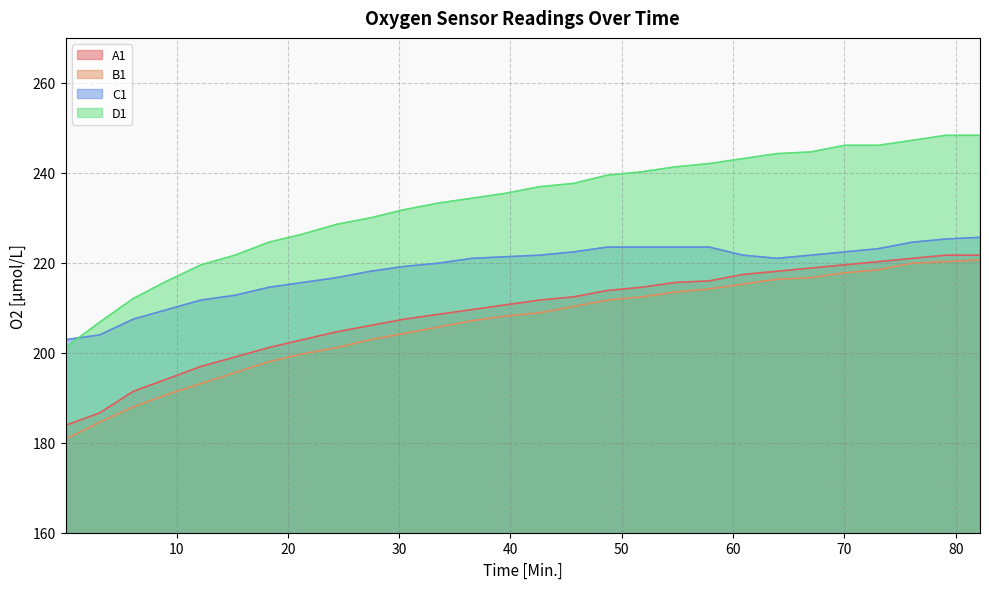

Between which two adjacent categories do D1 and C1 first intersect?

0.03 and 3.08